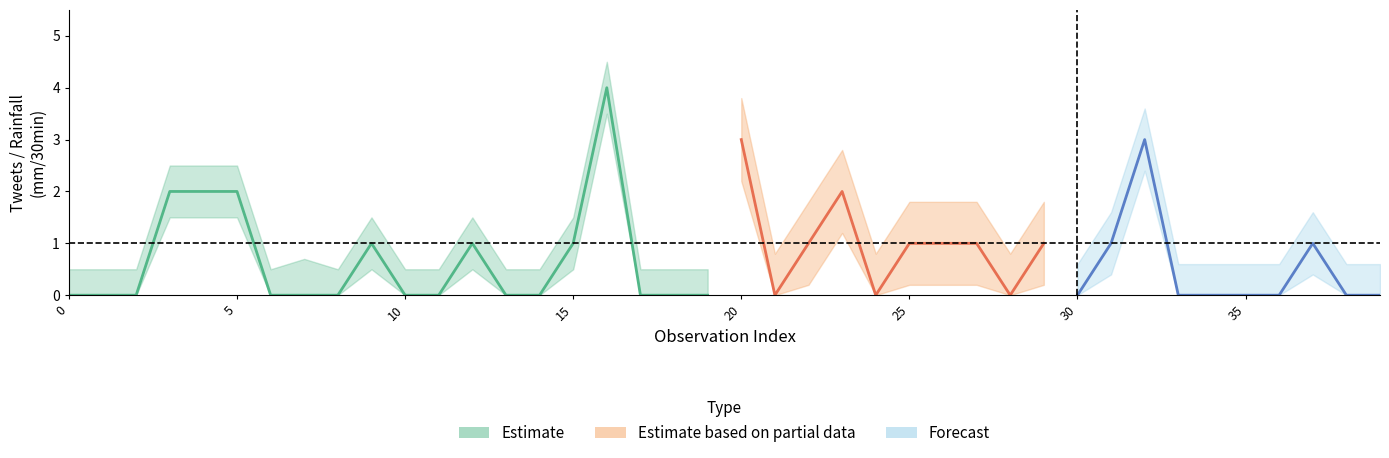

What is the maximum value shown in the chart?

4.0